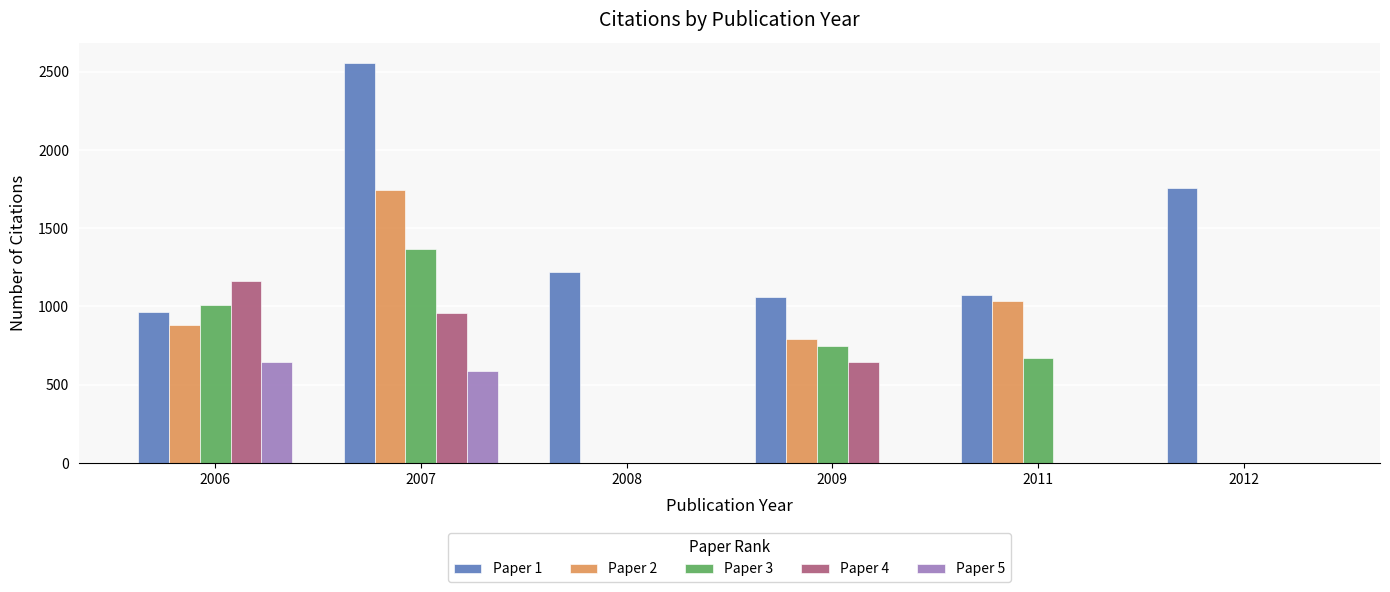

Which category has the highest value across all series?

2007